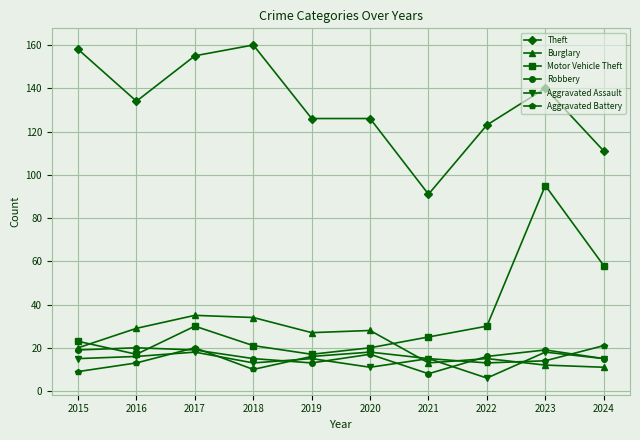

What are all the series names shown in the legend?

Theft, Burglary, Motor Vehicle Theft, Robbery, Aggravated Assault, Aggravated Battery